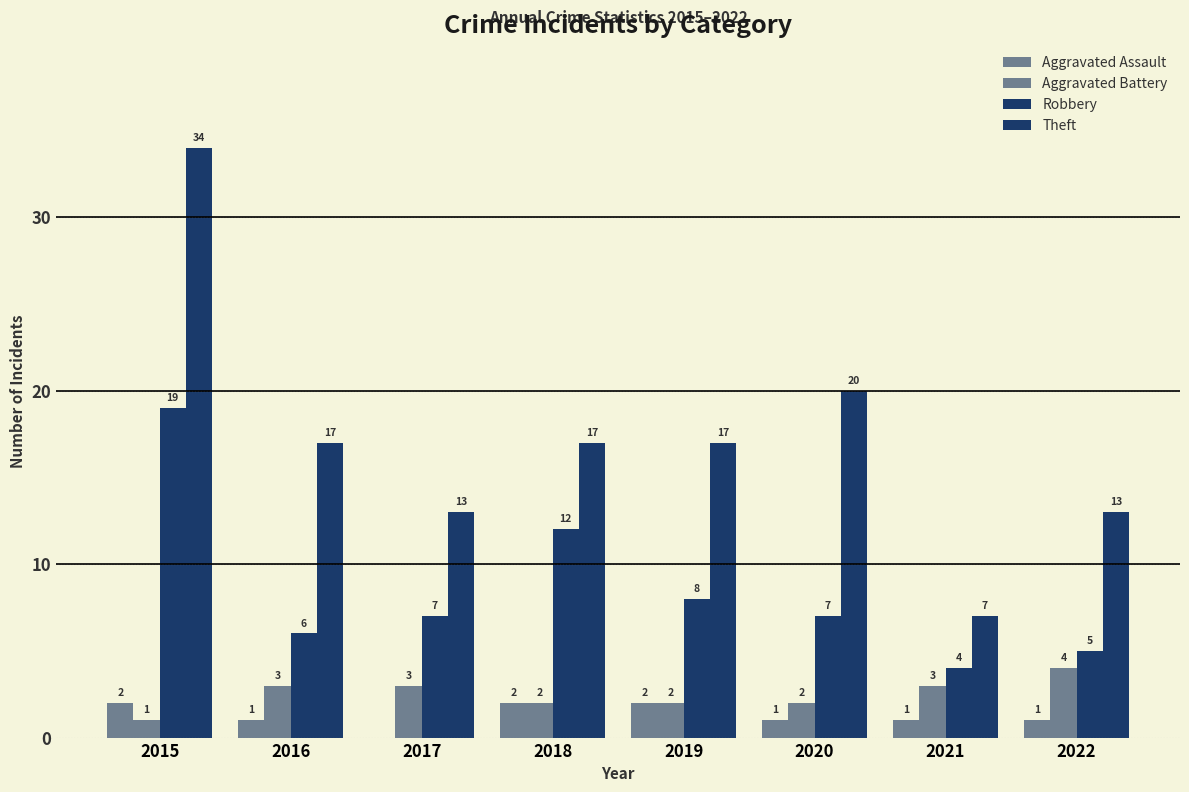

Are the bars horizontal?

No